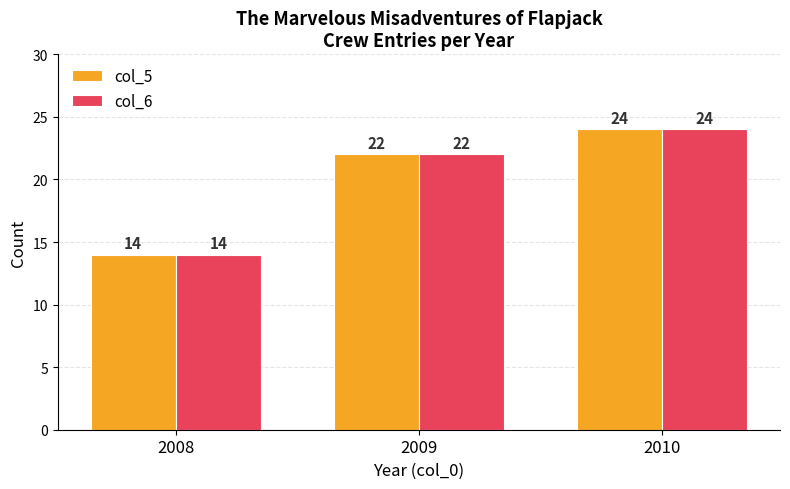

What are all the series names shown in the legend?

col_5, col_6